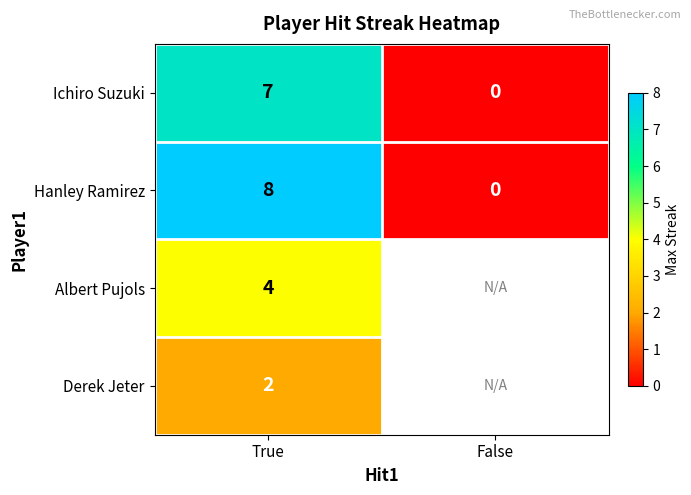

The value of Hanley Ramirez at False is 0. True or false?

True